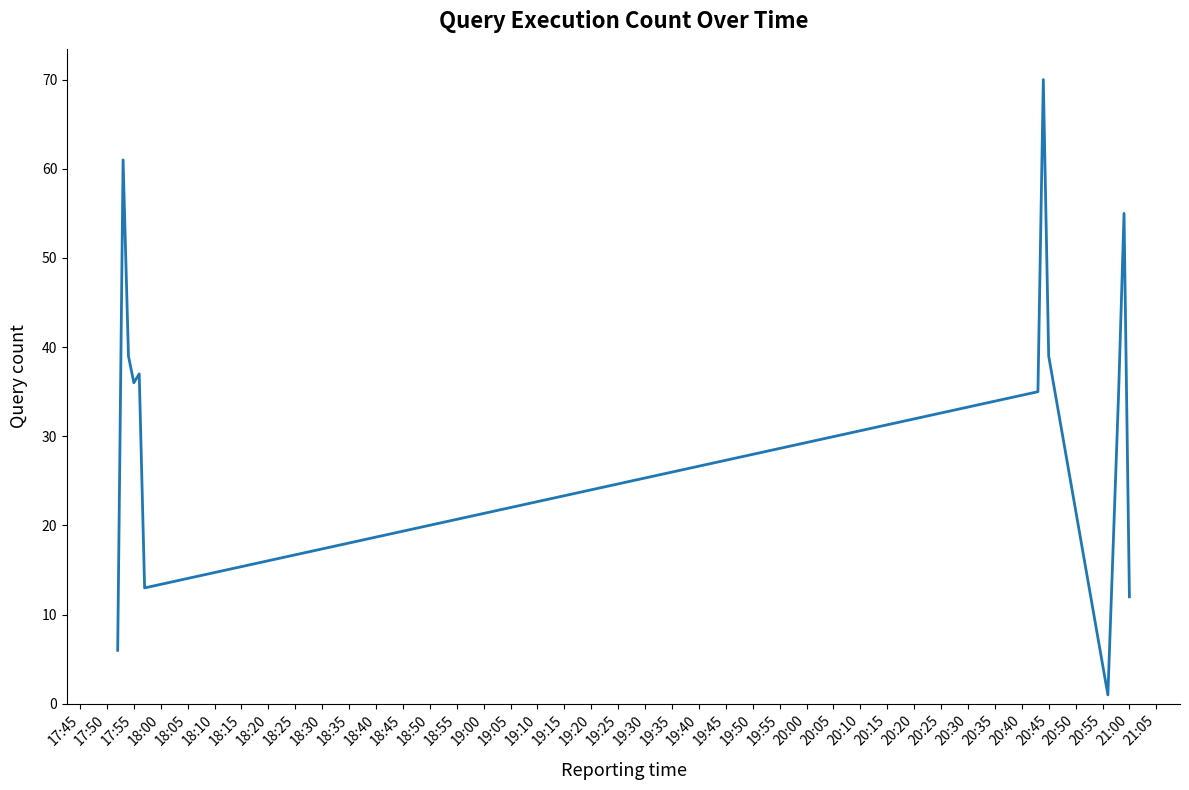

What is the maximum value shown in the chart?

70